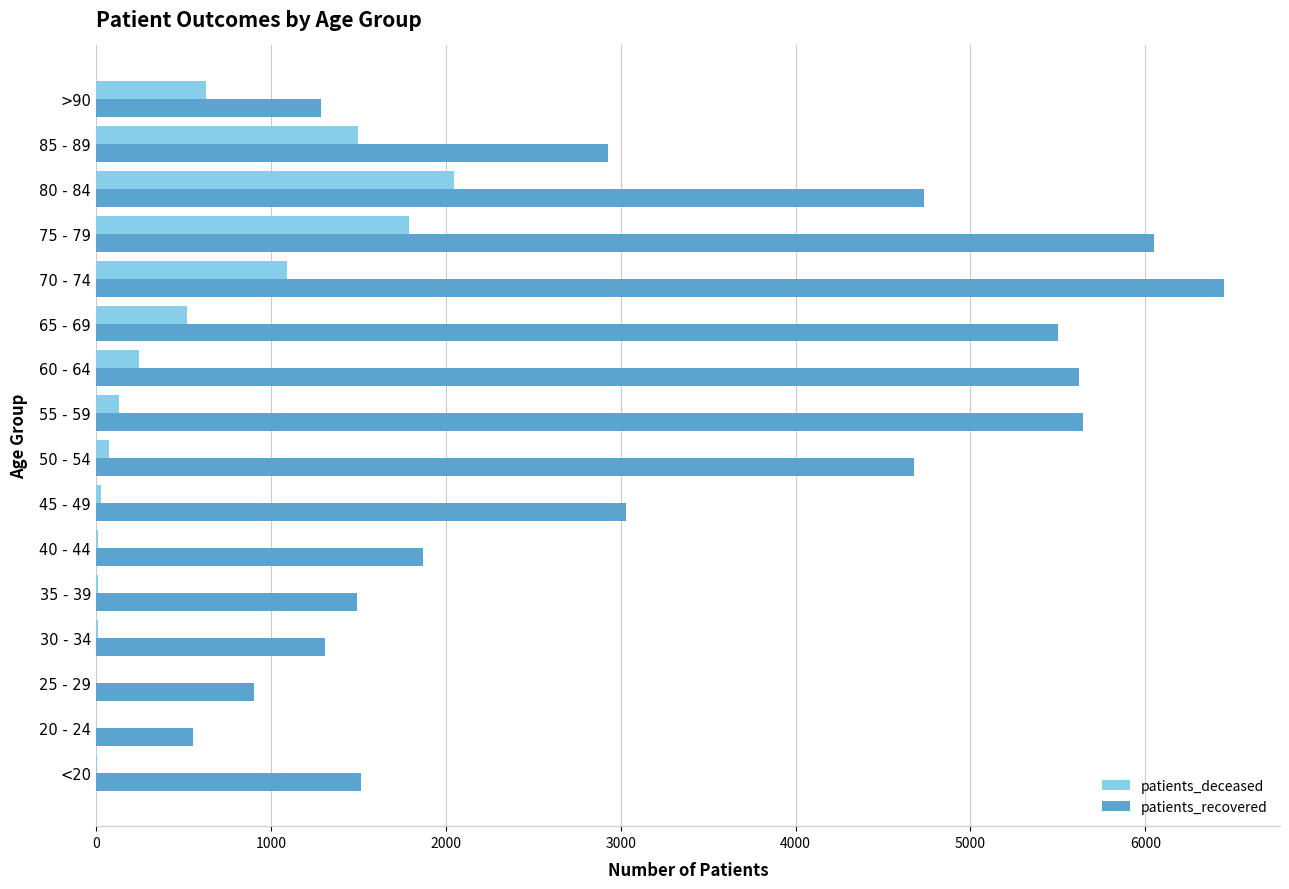

How many distinct data groups are displayed?

2